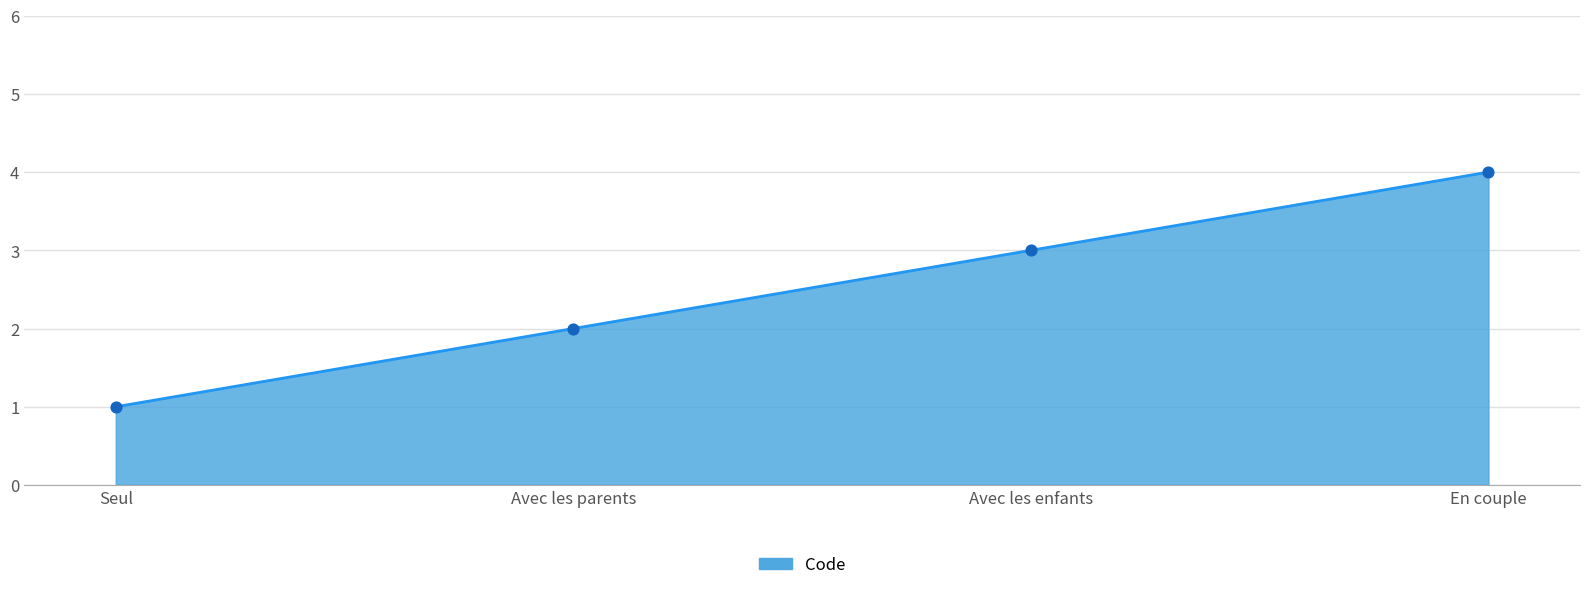

What is the change in value from Seul to Avec les parents?

+1